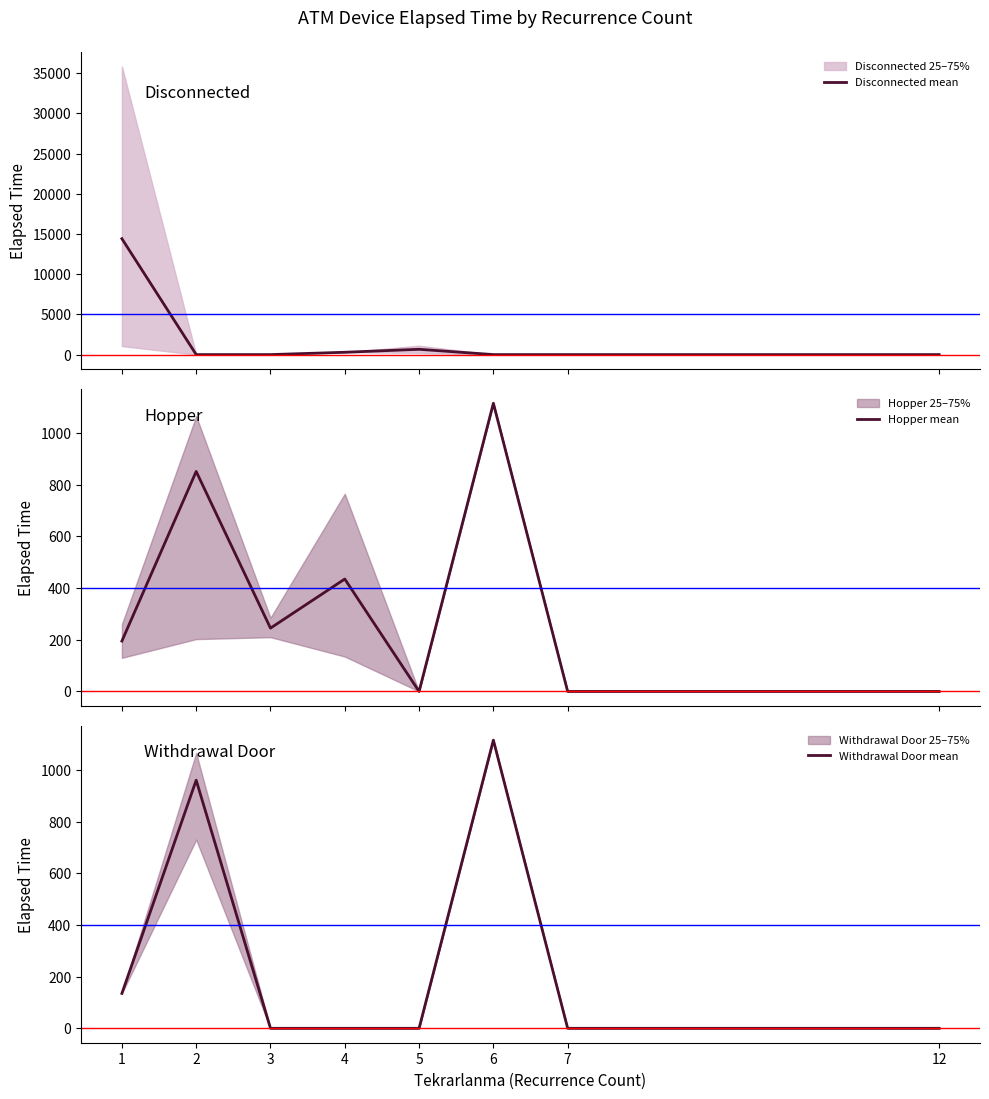

How many distinct data groups are displayed?

3